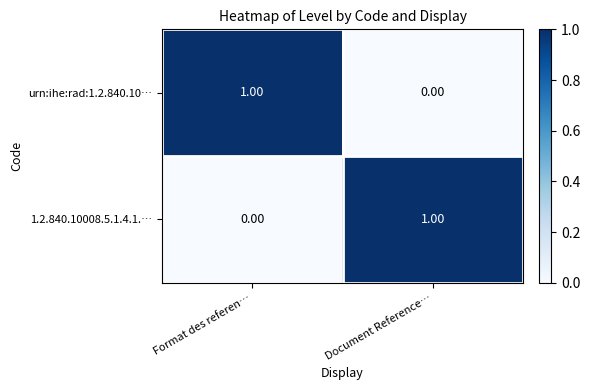

How many data points does each series have?

2